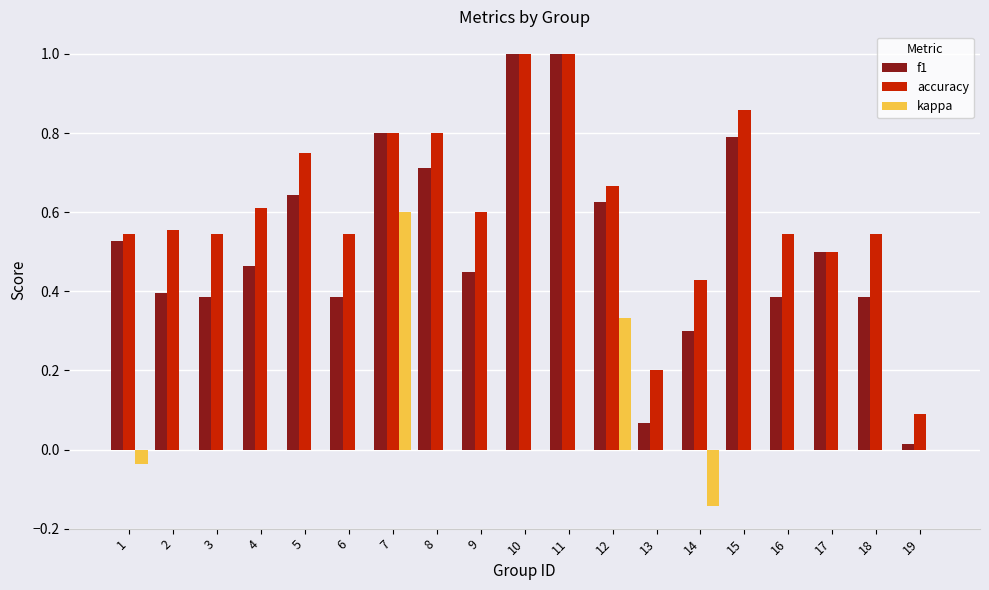

What is the sum of all accuracy values?

11.6